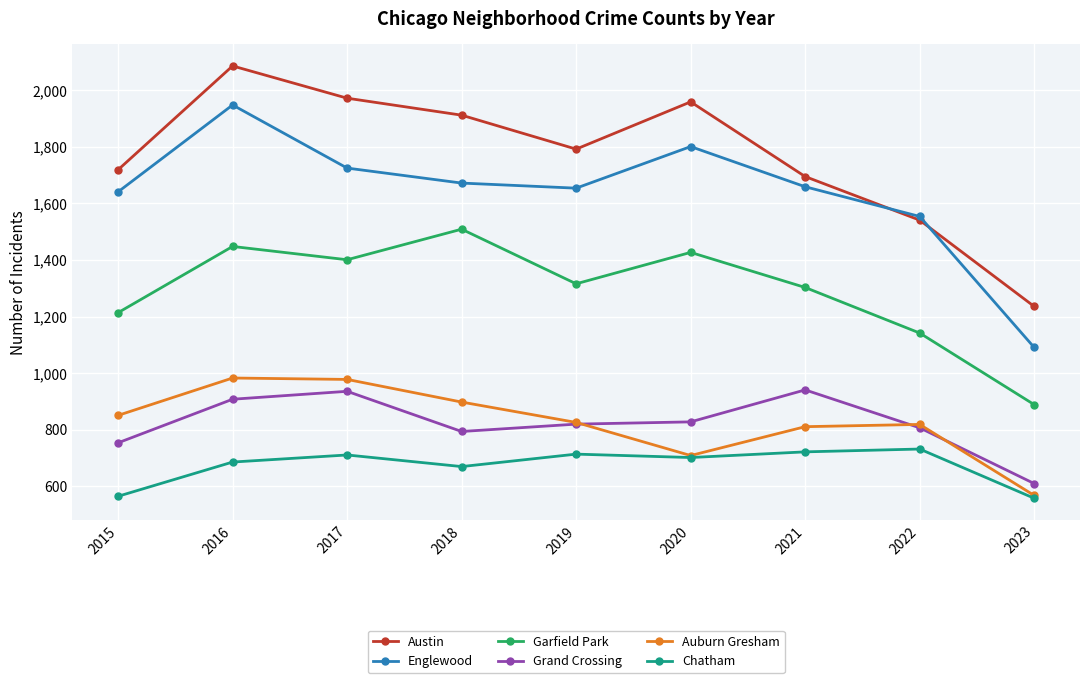

How many distinct data groups are displayed?

6